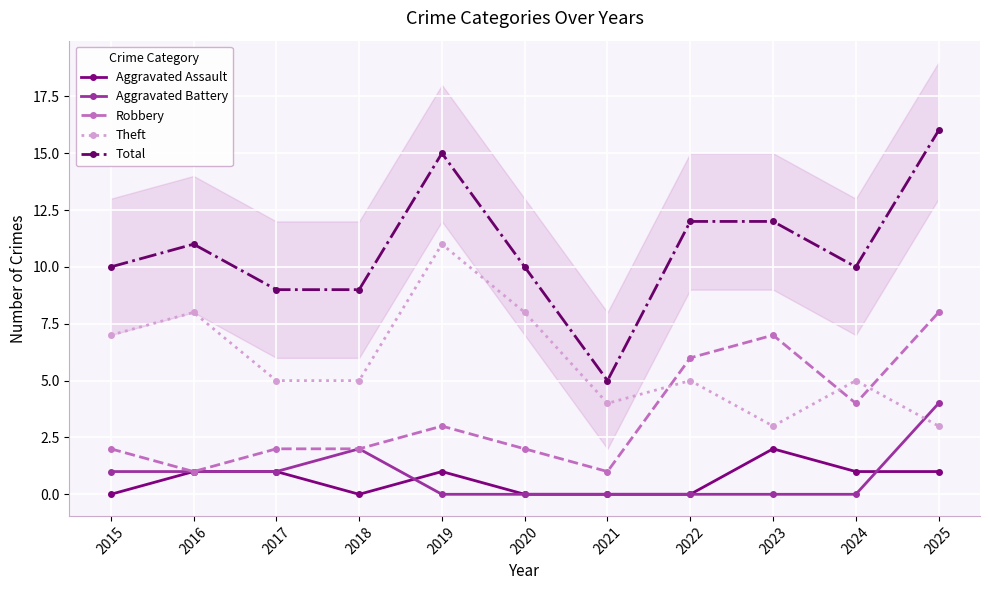

How many interior local valleys does the Aggravated Assault series have?

1